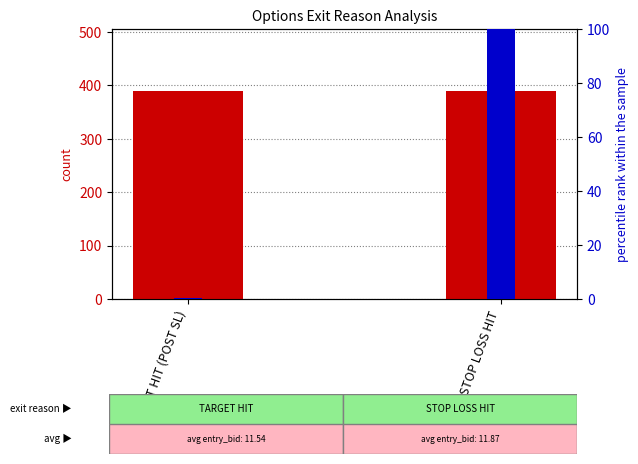

Reading right to left, what are all the values shown in this chart?

count: STOP LOSS HIT=389.0	TARGET HIT (POST SL)=389.0
percentile rank within the sample: STOP LOSS HIT=101.8	TARGET HIT (POST SL)=0.3